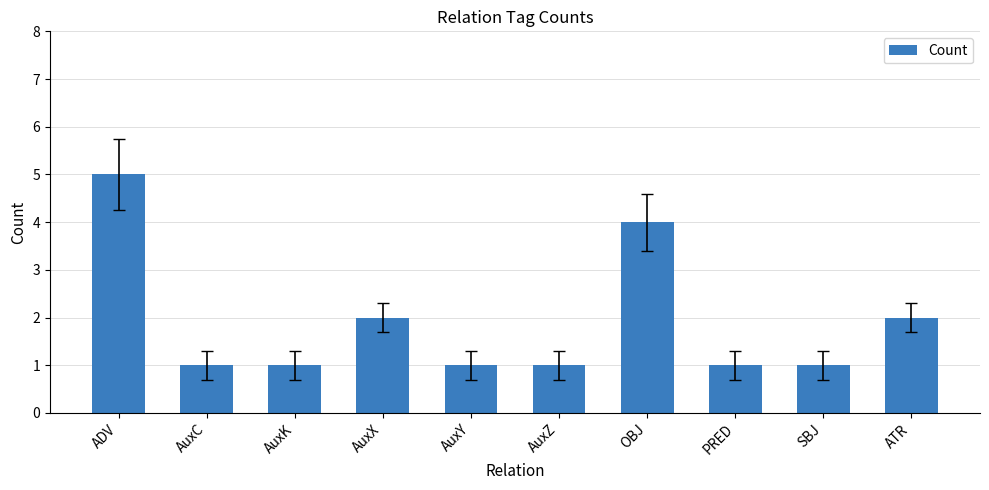

True or false: the data shows 5 at ADV.

True